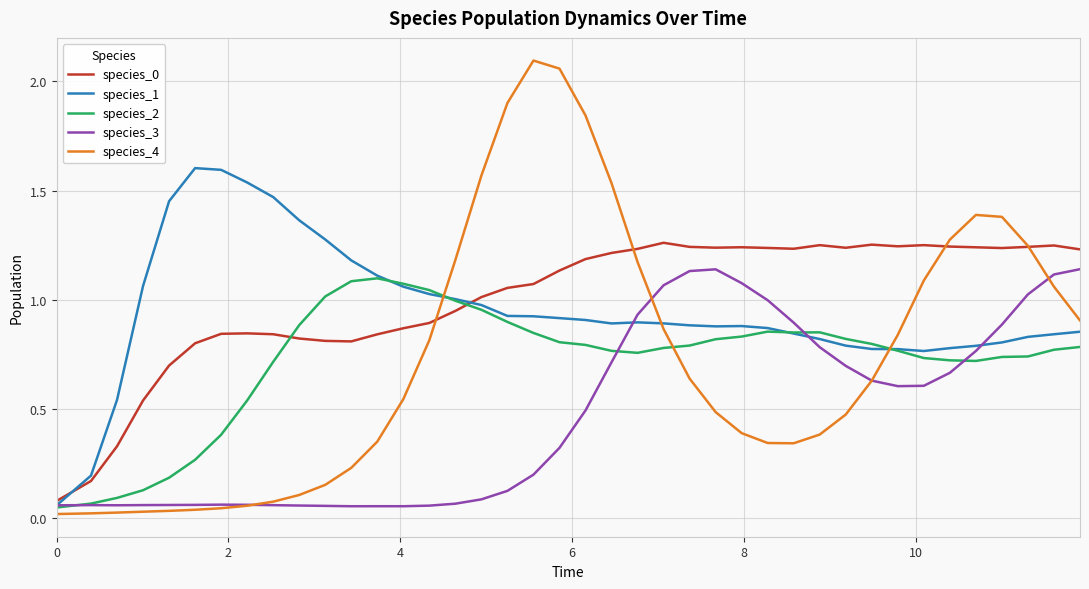

After their last crossing, which series has the higher values: species_4 or species_2?

species_4